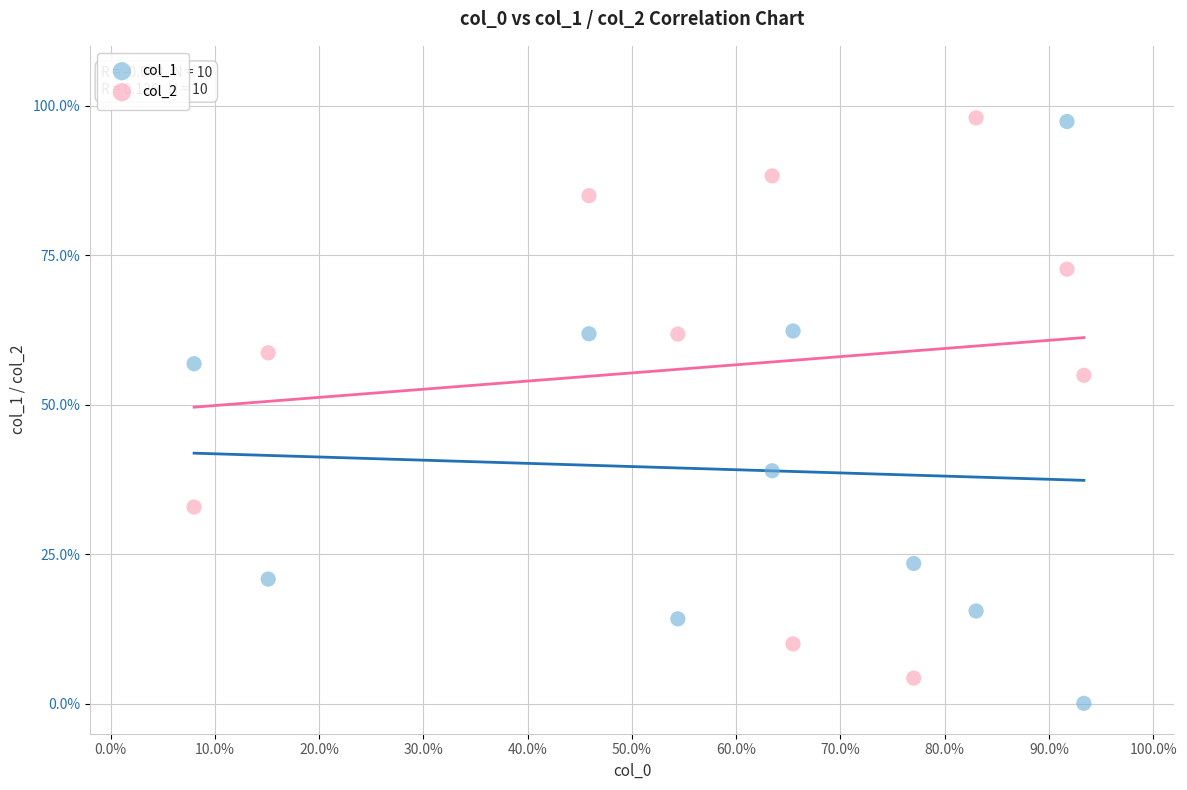

Which series has the largest Y range (max minus min)?

col_1